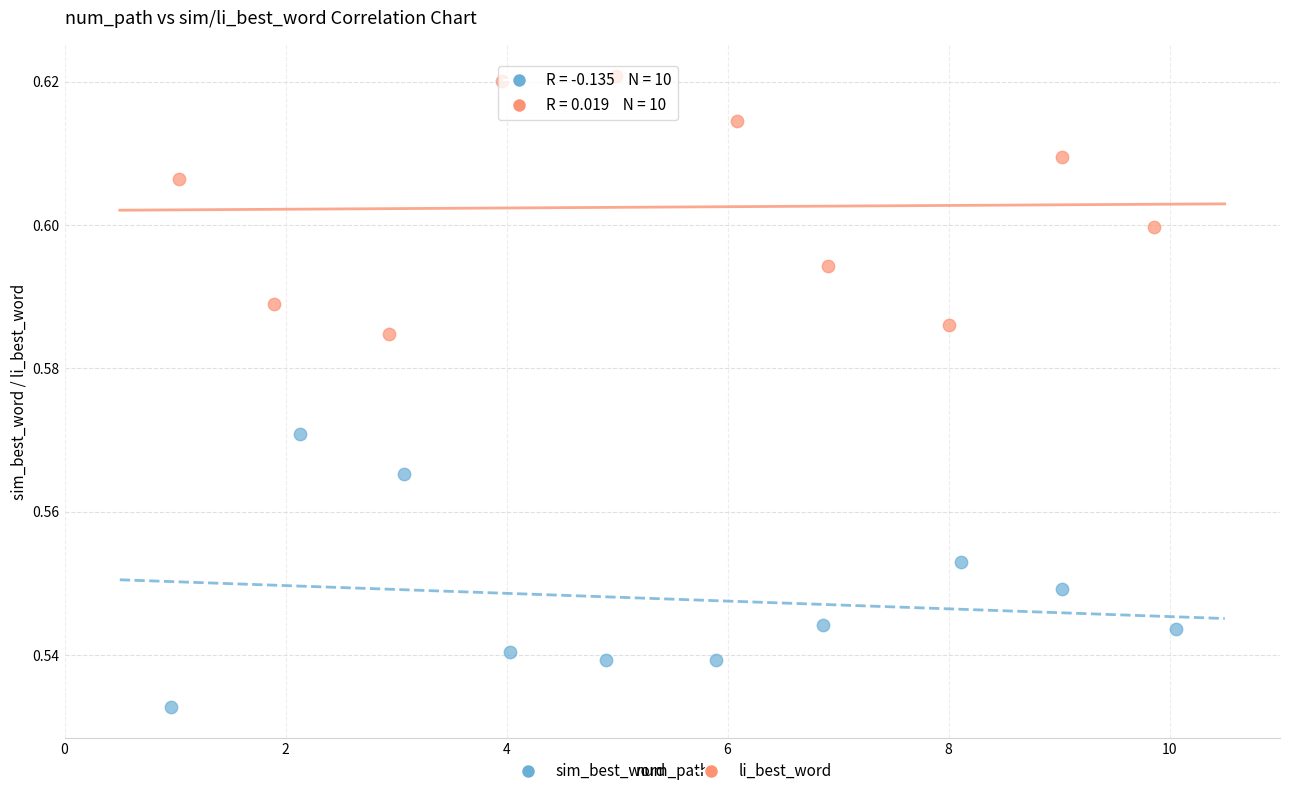

Which series reaches the minimum Y coordinate?

sim_best_word